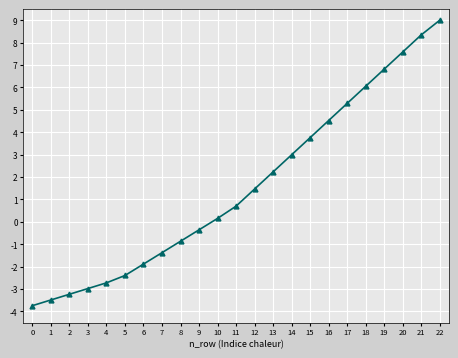

What is the difference between the maximum and minimum values?

12.7